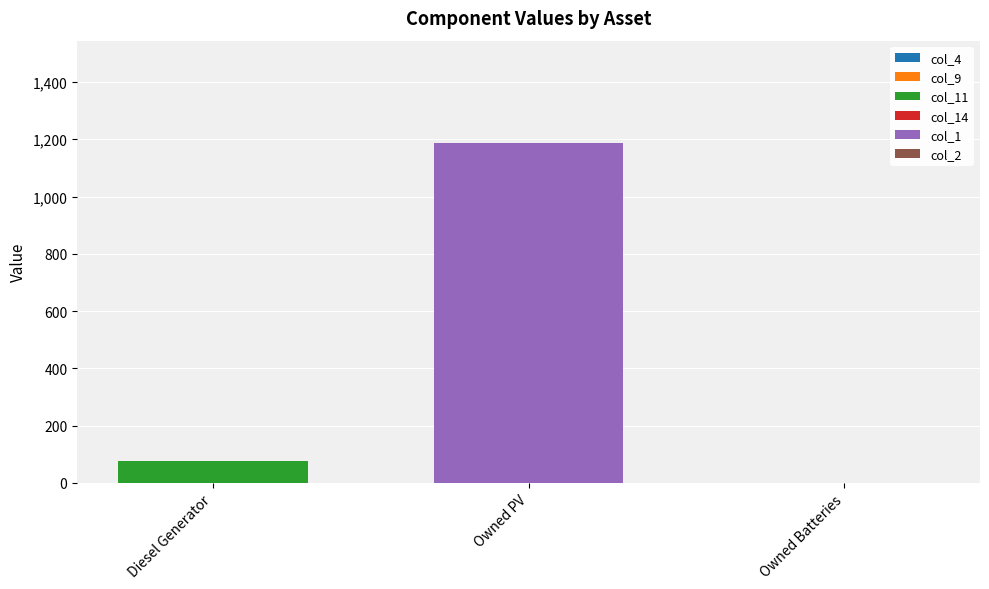

Are the bars grouped side by side (vs. stacked)?

No